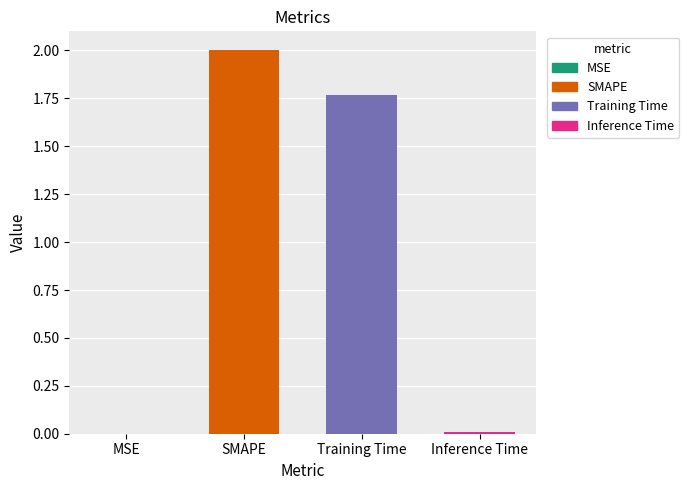

The value at Inference Time is 0.0. True or false?

False